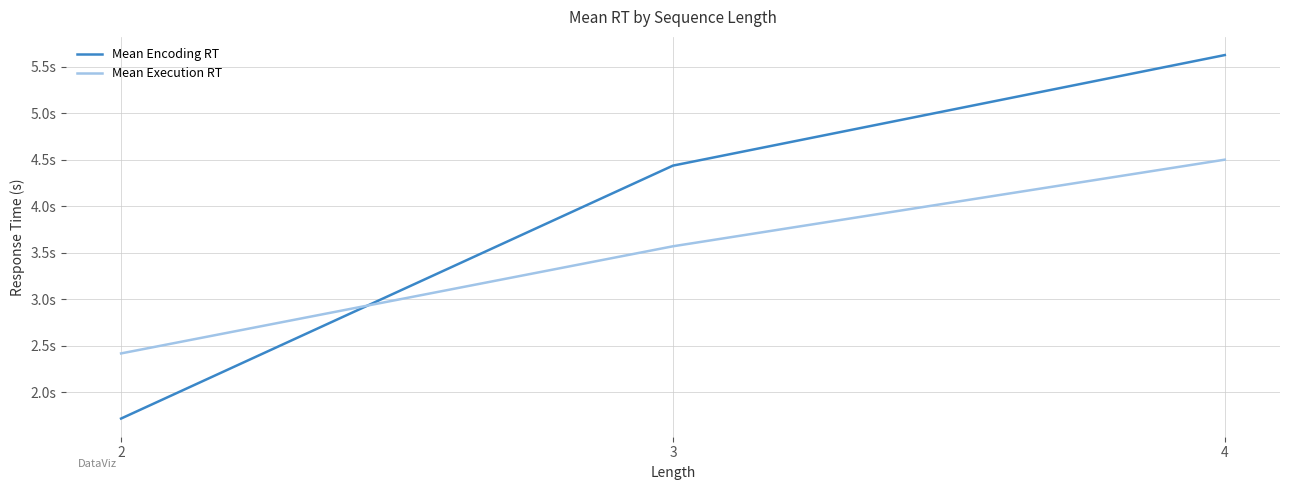

Rank the categories by Mean Encoding RT value from highest to lowest.

4, 3, 2